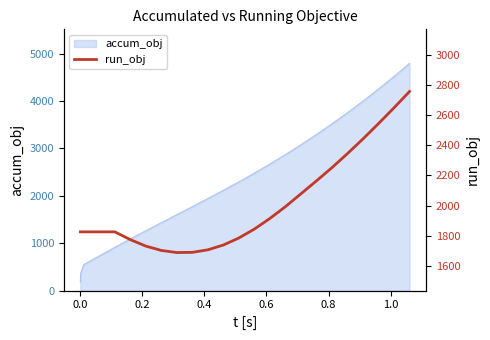

How many categories are shown in the chart?

24